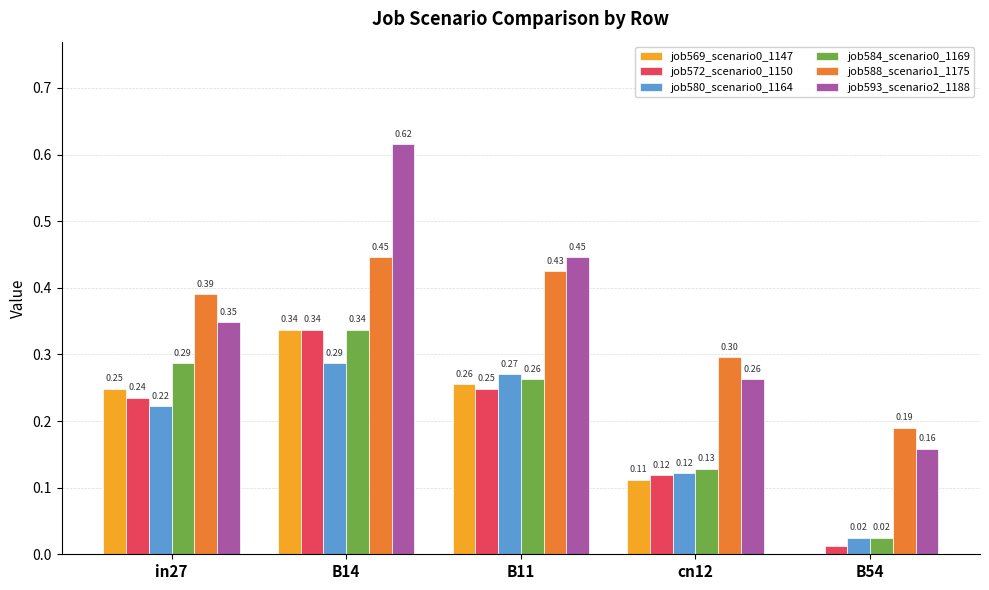

Which series changed the most between in27 and B11?

job593_scenario2_1188